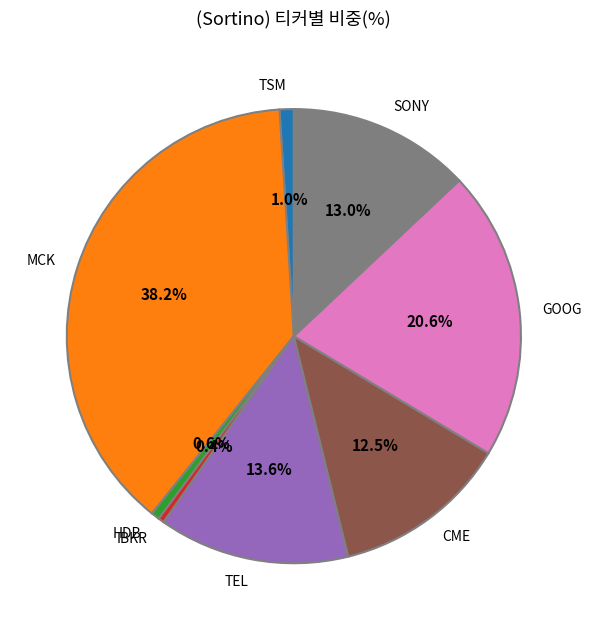

How many slices are in this pie chart?

8